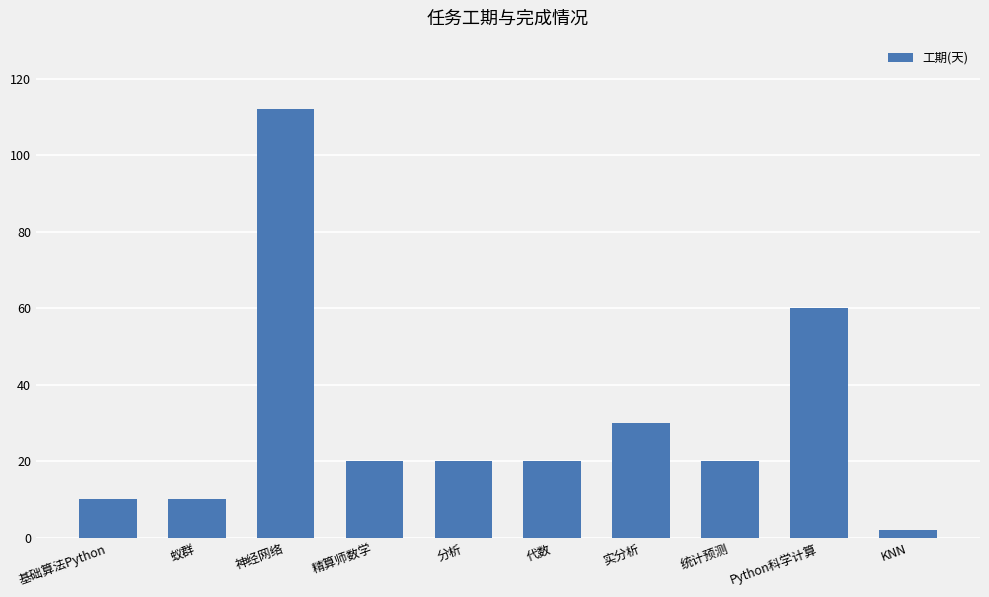

What is the greatest value displayed?

112